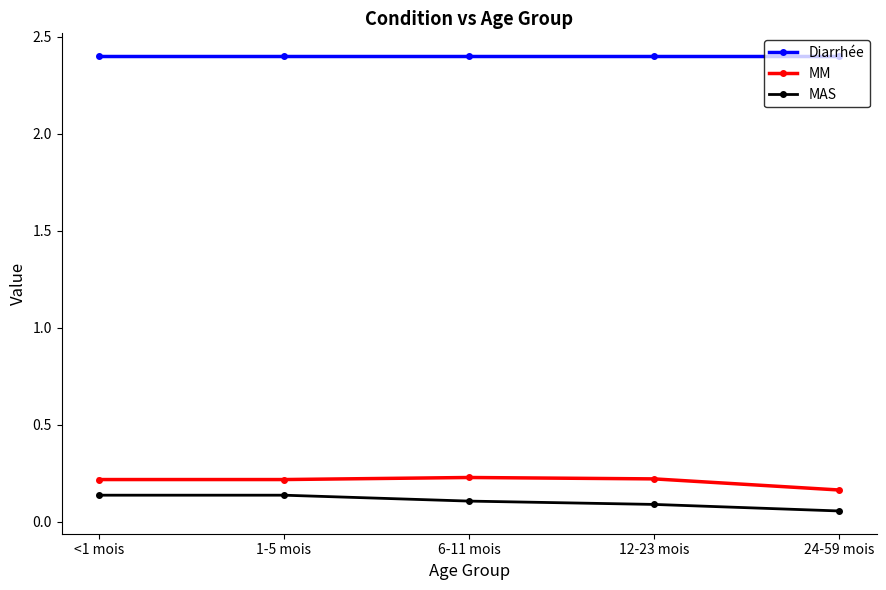

Count the number of categories in the chart.

5